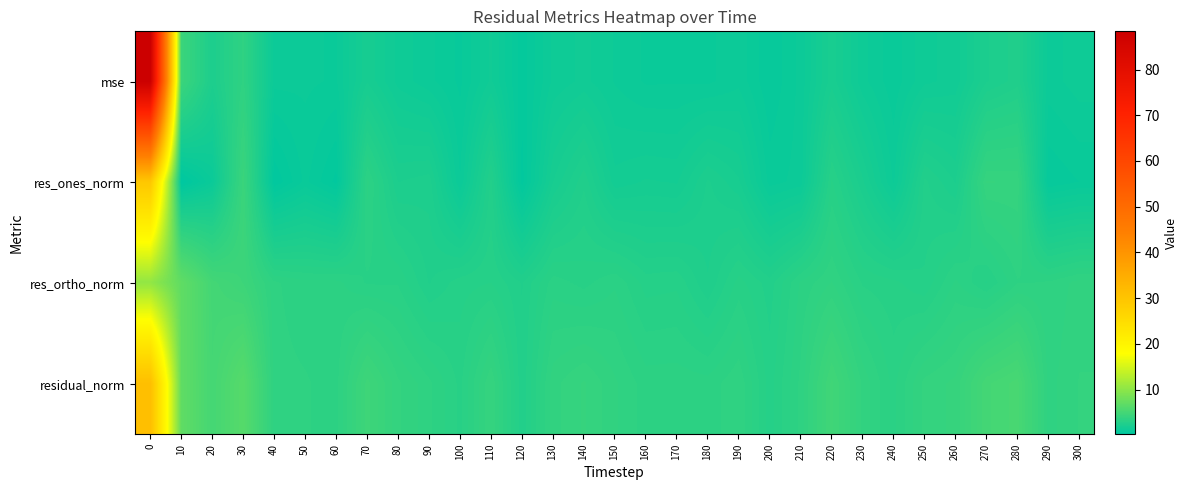

Reading right to left, transcribe all the data shown in this chart.

mse: 300=1.4	290=1.2	280=2.6	270=2.3	260=1.5	250=1.4	240=1.0	230=1.3	220=2.1	210=1.1	200=0.8	190=1.2	180=1.0	170=1.1	160=1.1	150=1.2	140=1.5	130=1.3	120=0.6	110=1.5	100=0.9	90=1.1	80=1.4	70=1.9	60=1.1	50=1.1	40=1.1	30=3.5	20=2.3	10=4.4	0=88.4
res_ones_norm: 300=0.9	290=0.8	280=4.0	270=4.0	260=2.3	250=2.7	240=1.2	230=2.2	220=3.0	210=1.2	200=1.0	190=2.0	180=2.3	170=1.8	160=1.8	150=1.7	140=2.6	130=1.9	120=0.5	110=2.7	100=1.1	90=2.4	80=2.3	70=3.4	60=0.5	50=1.0	40=0.4	30=4.3	20=1.1	10=0.2	0=29.4
res_ortho_norm: 300=3.7	290=3.5	280=3.5	270=3.0	260=3.4	250=2.8	240=3.0	230=3.1	220=3.7	210=3.4	200=2.7	190=3.1	180=2.5	170=2.9	160=2.9	150=3.3	140=3.1	130=3.2	120=2.6	110=3.0	100=2.9	90=2.6	80=3.1	70=3.1	60=3.4	50=3.4	40=3.5	30=4.5	20=5.0	10=6.9	0=10.3
residual_norm: 300=3.9	290=3.6	280=5.3	270=5.0	260=4.1	250=3.9	240=3.3	230=3.8	220=4.8	210=3.5	200=2.9	190=3.6	180=3.4	170=3.4	160=3.4	150=3.7	140=4.0	130=3.8	120=2.7	110=4.0	100=3.1	90=3.5	80=3.9	70=4.6	60=3.4	50=3.5	40=3.6	30=6.2	20=5.1	10=6.9	0=31.2